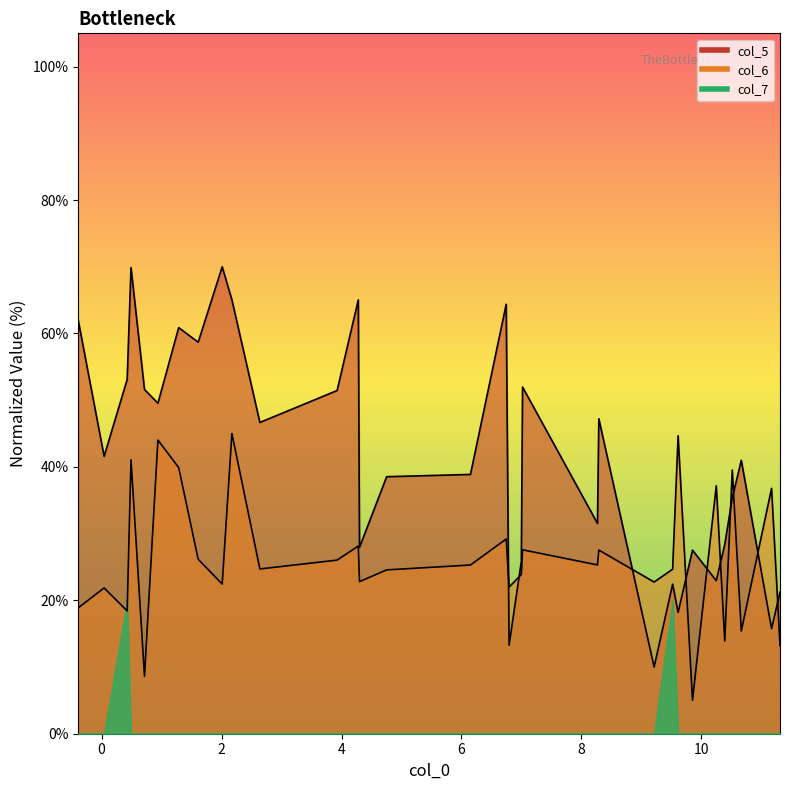

What is the greatest value displayed?

70.0